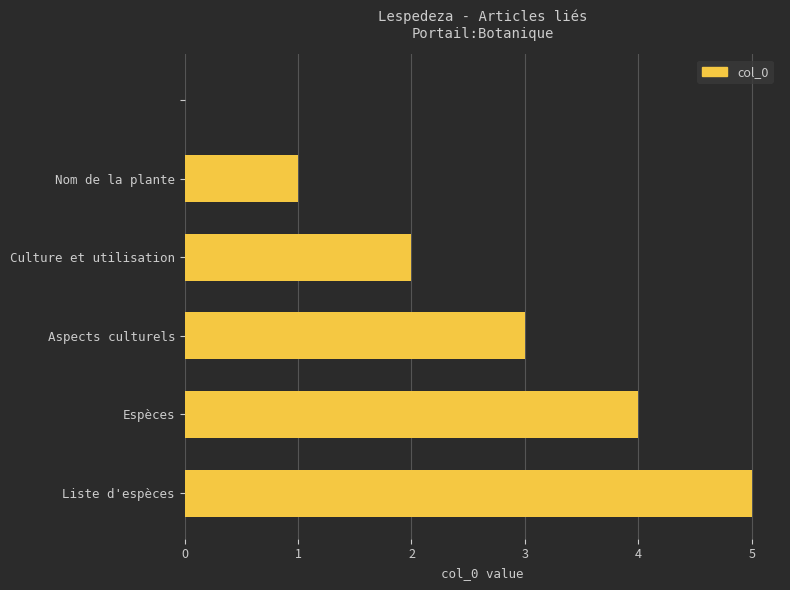

What is the maximum value shown in the chart?

5